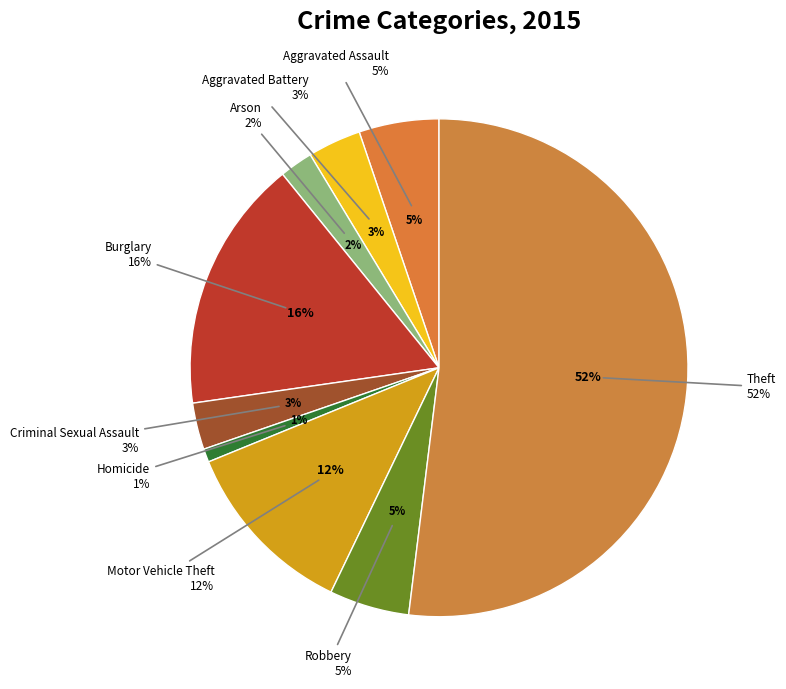

What is the smallest slice in the pie chart?

Homicide